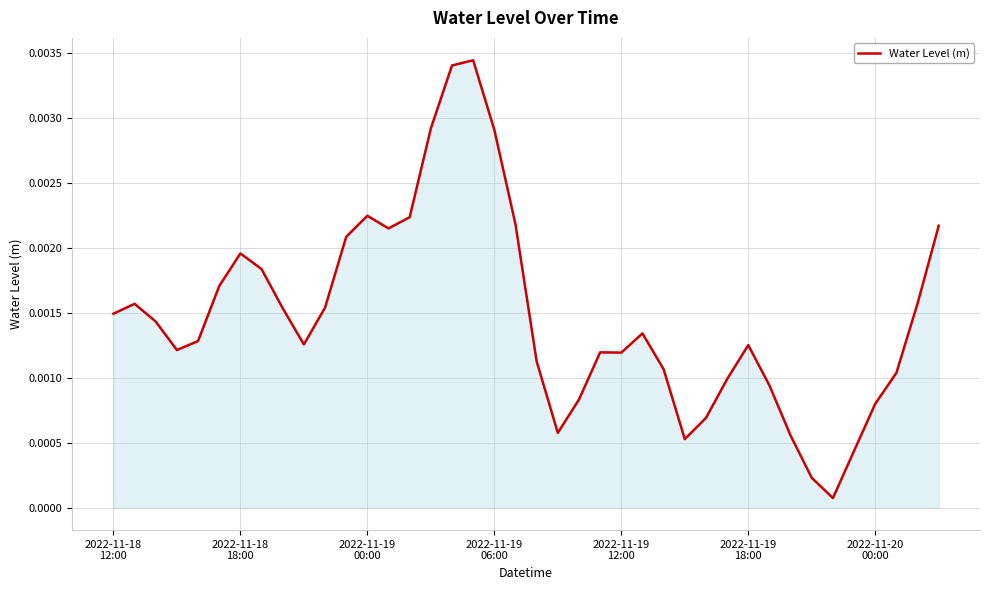

How many categories are shown in the chart?

40